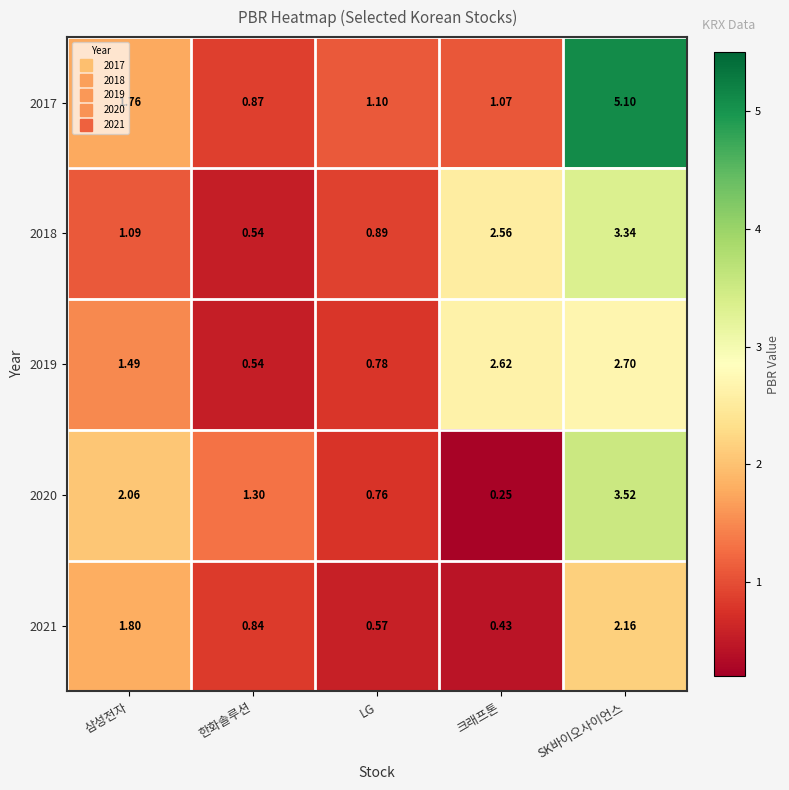

How many data points does each series have?

5